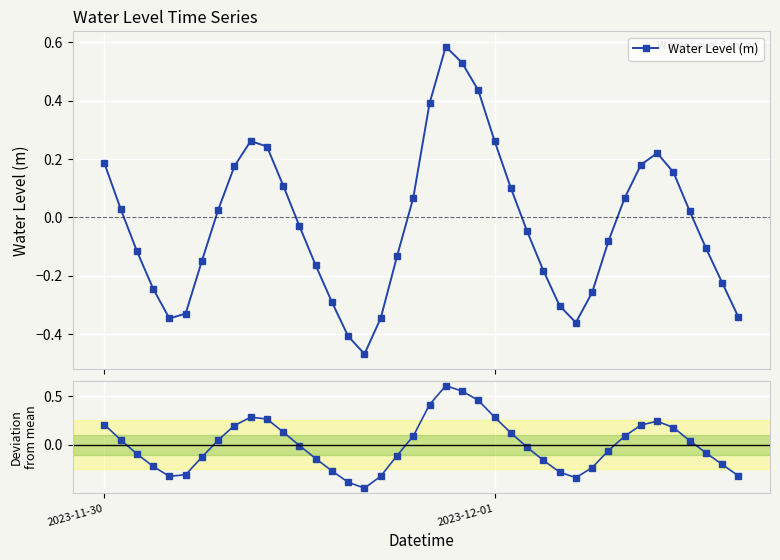

True or false: Deviation from mean and Water Level (m) intersect in this chart.

False